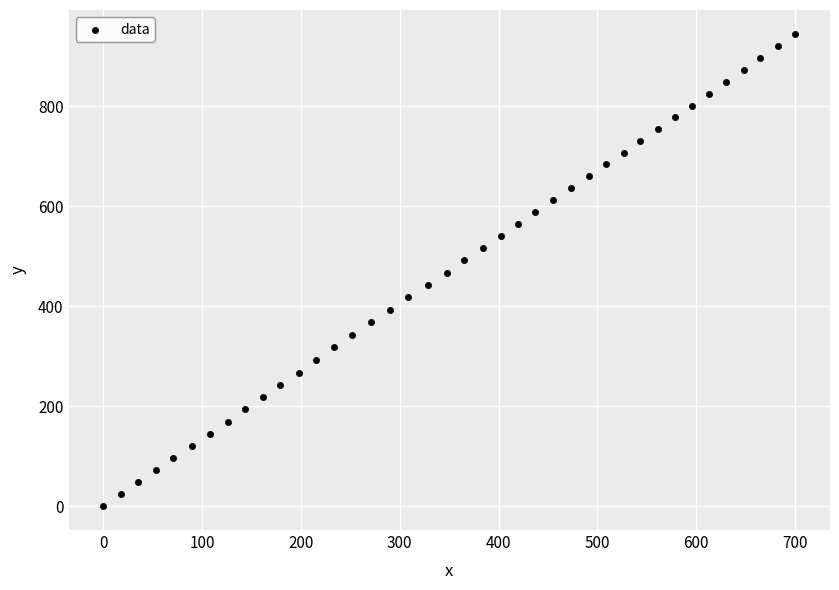

What is the range of X values (max minus min)?

700.4